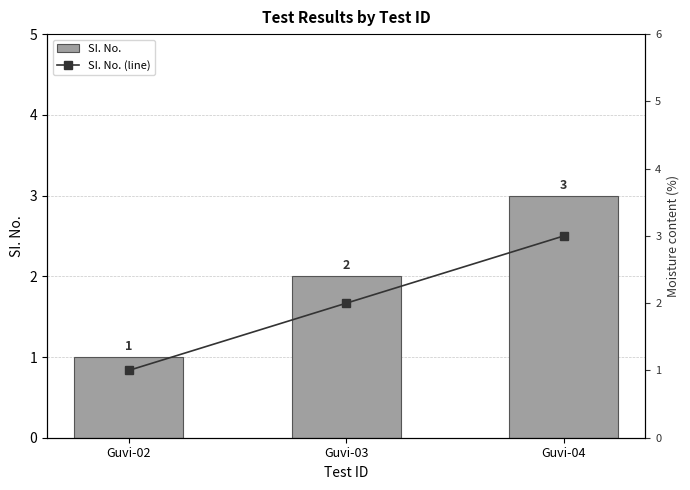

What is the maximum value for SI. No. (line)?

3